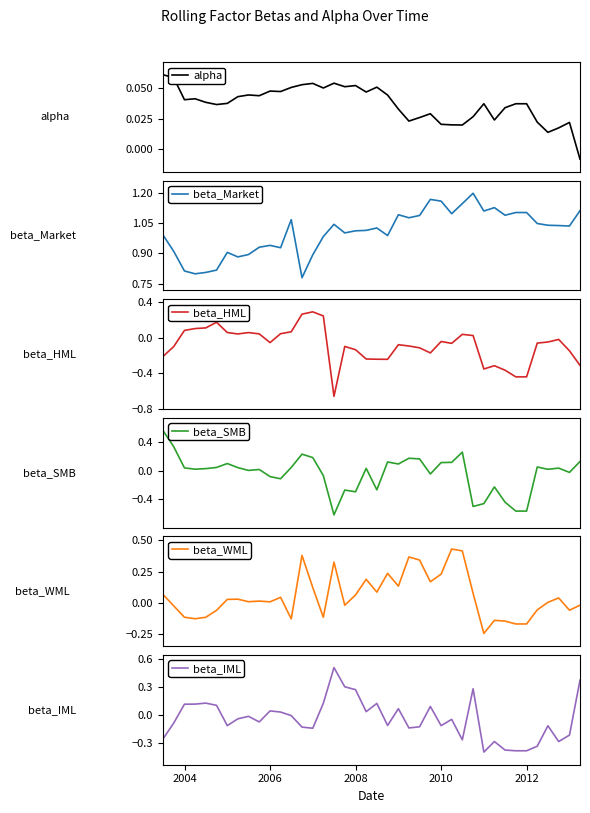

How many data points does each series have?

40